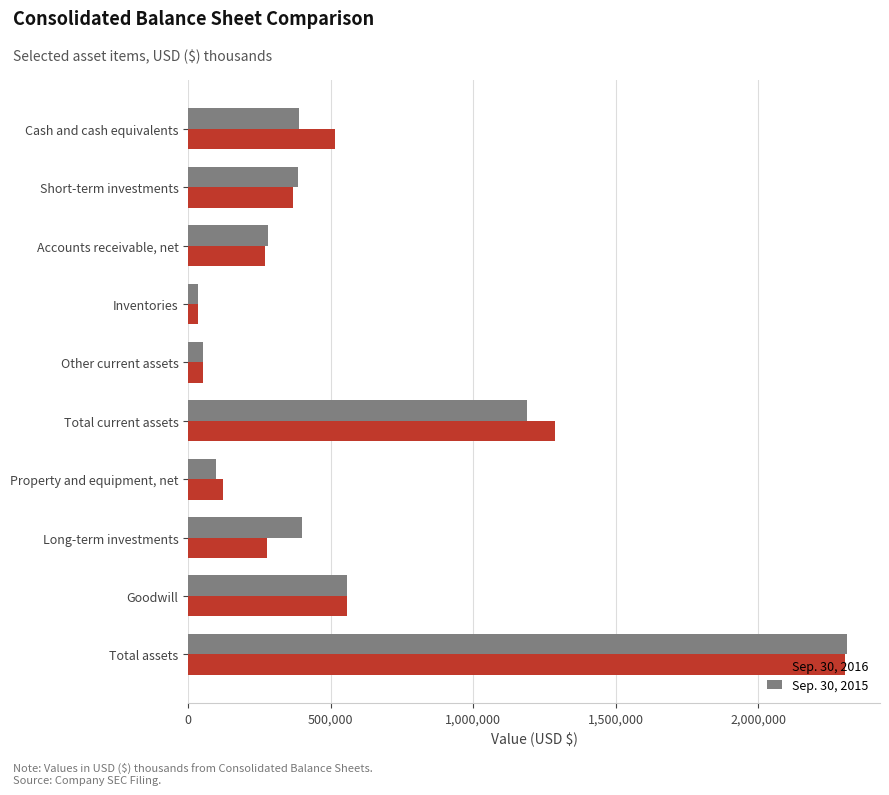

Rank the series by their average value, from highest to lowest.

Sep. 30, 2016, Sep. 30, 2015